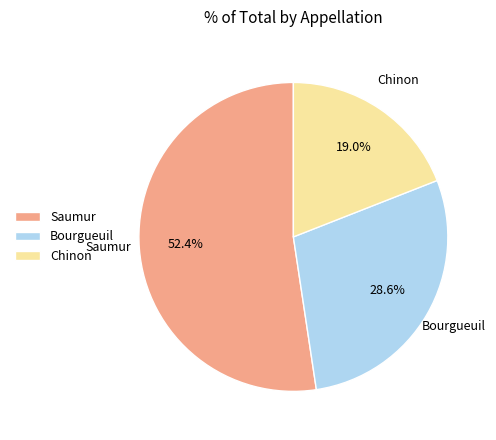

Do Chinon and Saumur together represent more than half of the pie?

Yes